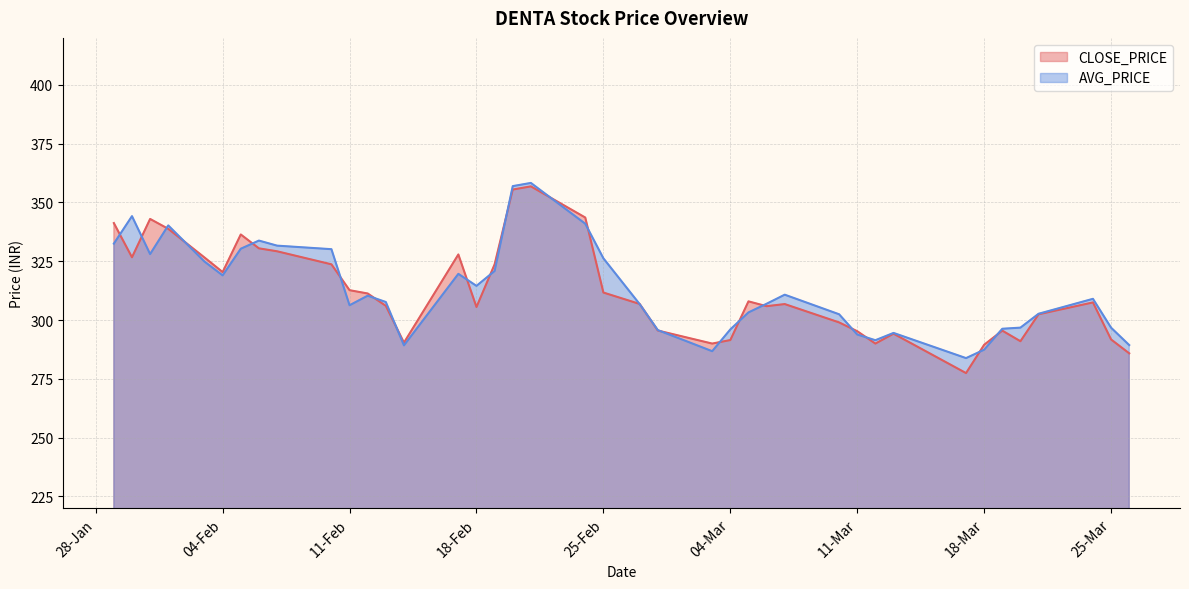

Rank the series by their maximum value, from lowest to highest.

CLOSE_PRICE, AVG_PRICE